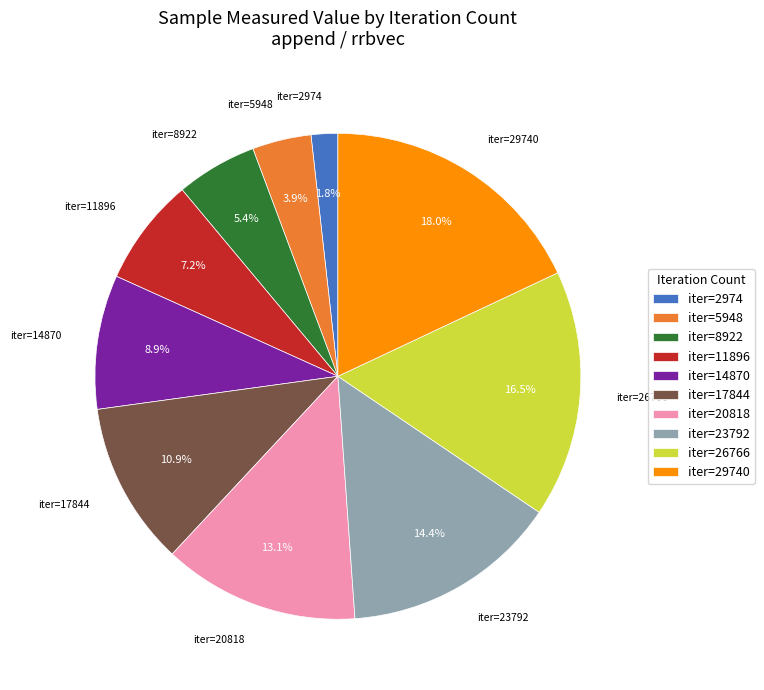

Rank the categories by value from highest to lowest.

iter=29740, iter=26766, iter=23792, iter=20818, iter=17844, iter=14870, iter=11896, iter=8922, iter=5948, iter=2974